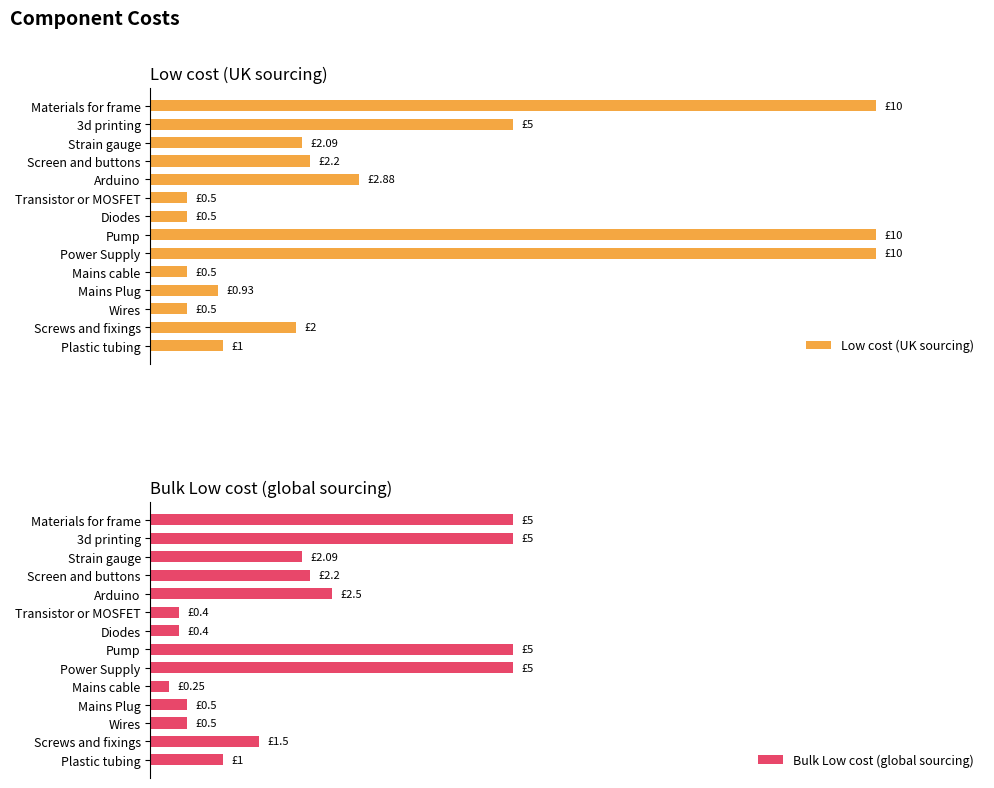

Which series has the largest range (max minus min)?

Low cost (UK sourcing)